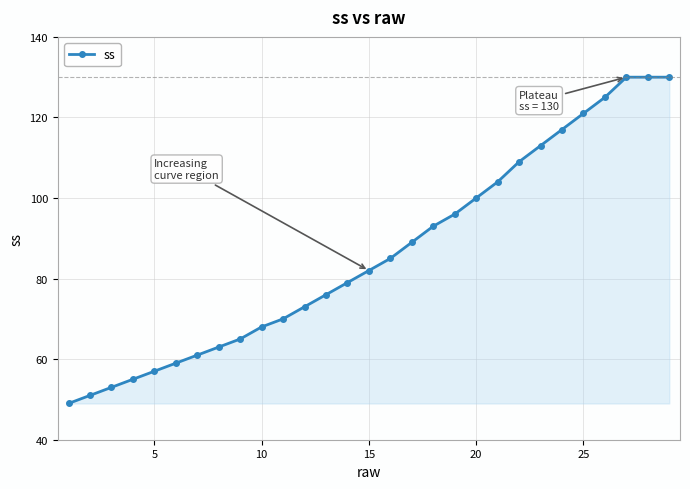

True or false: there are more than 2 points higher than both neighbors.

False